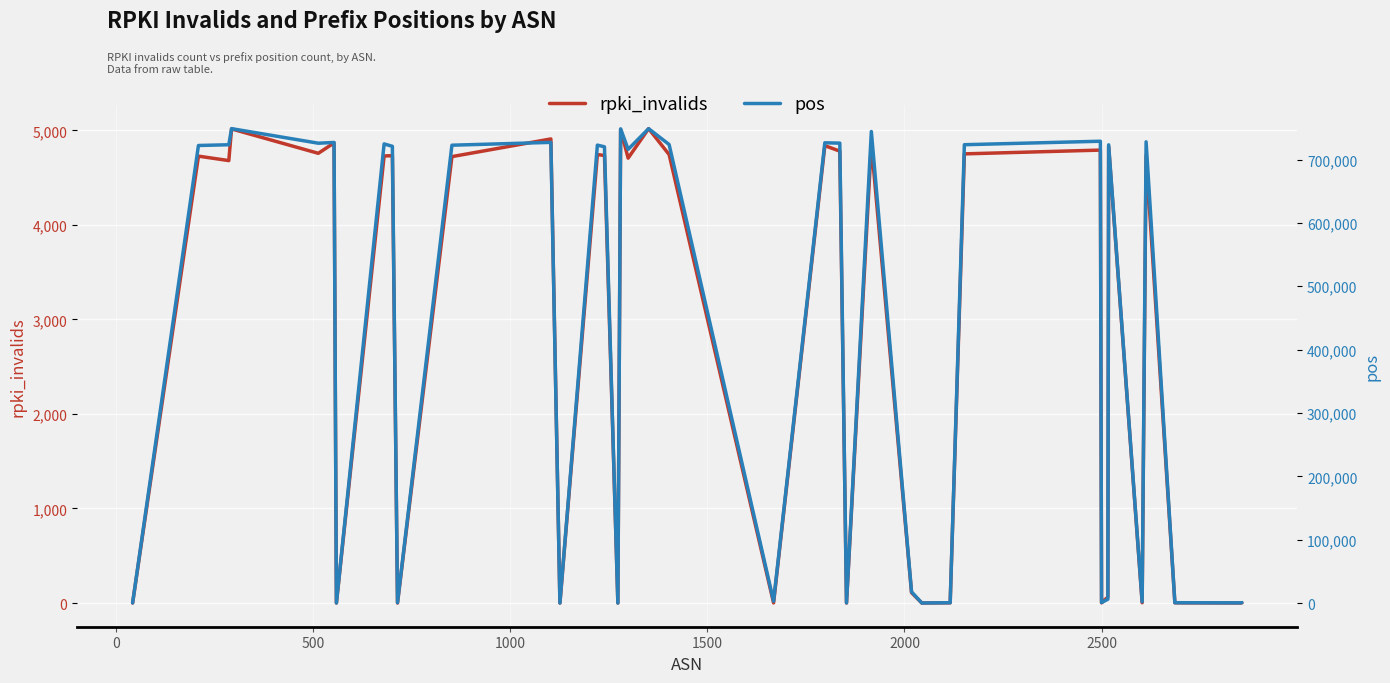

What are all the series names shown in the legend?

rpki_invalids, pos